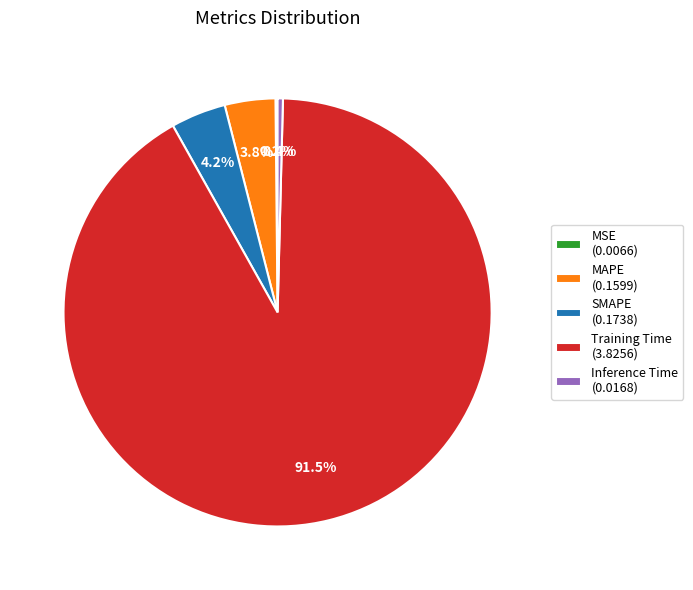

What is the largest slice in the pie chart?

Training Time